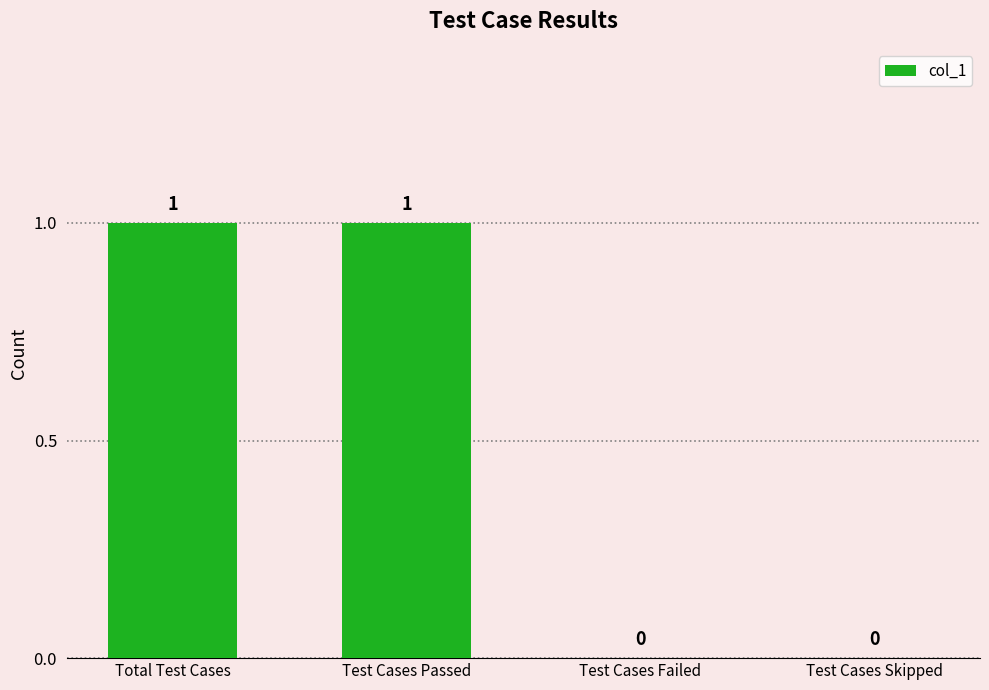

What is the change in value from Test Cases Passed to Test Cases Failed?

-1